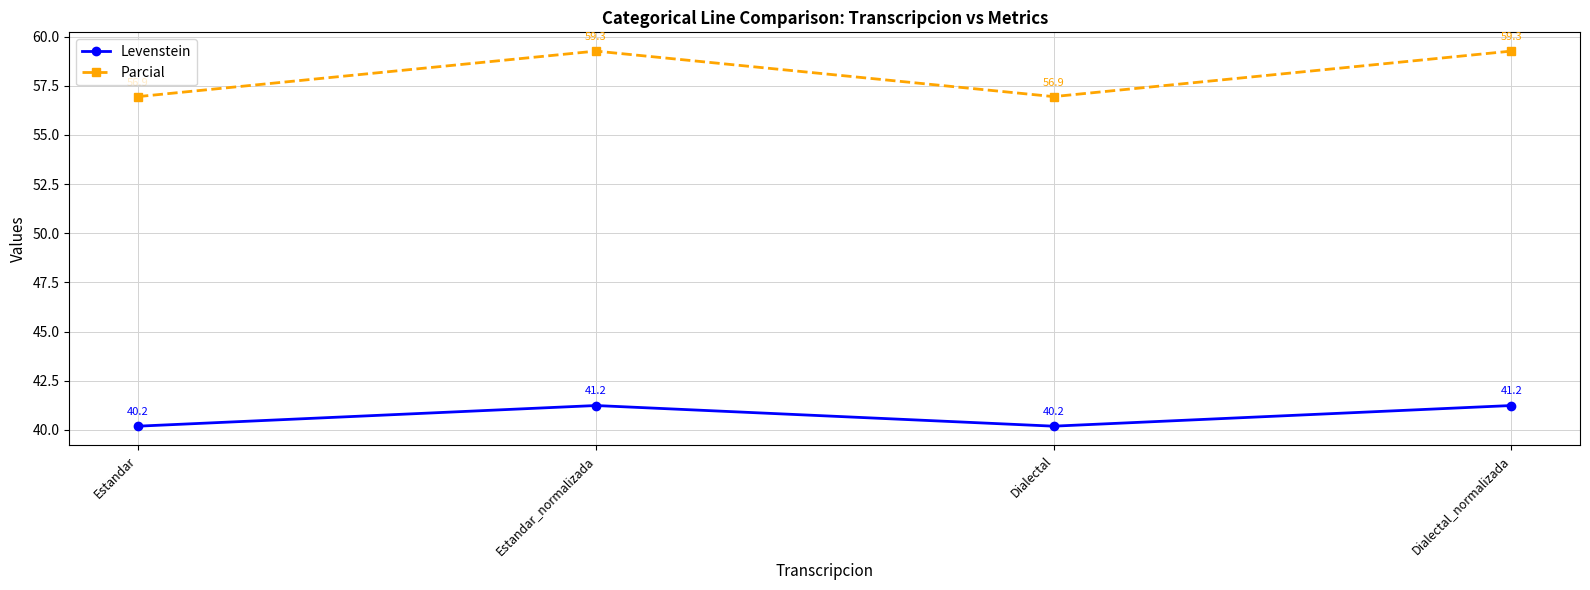

What is the value of the Parcial point at the 2nd from the left?

59.3